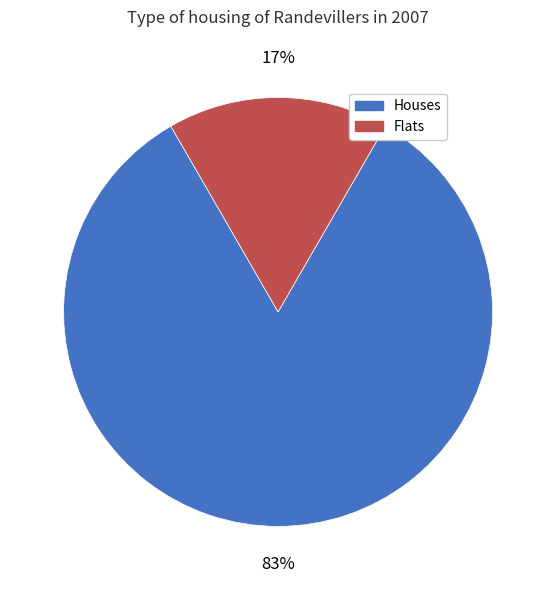

Combined, do Flats and Houses account for over 50%?

Yes